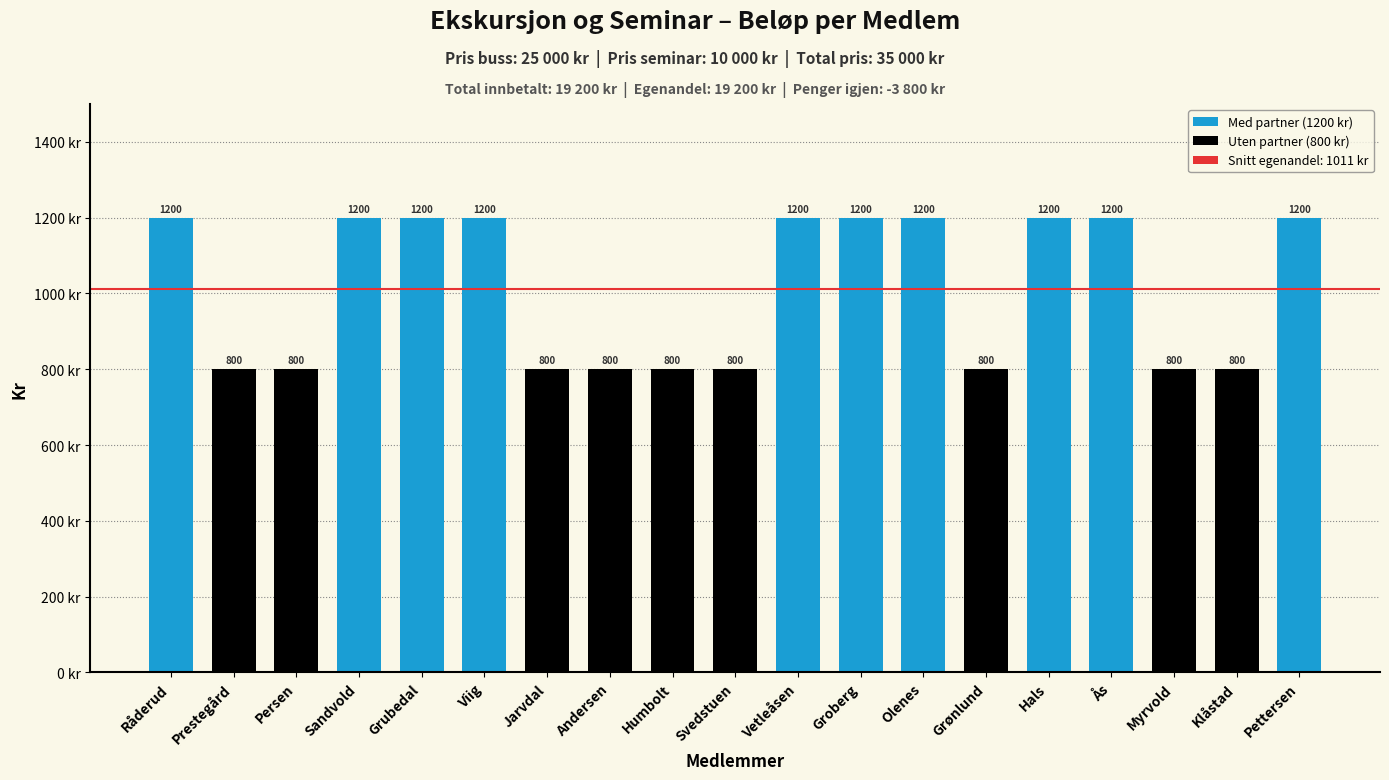

Reading left to right, list all the values displayed in this chart.

Råderud=1200	Prestegård=800	Persen=800	Sandvold=1200	Grubedal=1200	Viig=1200	Jarvdal=800	Andersen=800	Humbolt=800	Svedstuen=800	Vetleåsen=1200	Groberg=1200	Olenes=1200	Grønlund=800	Hals=1200	Ås=1200	Myrvold=800	Klåstad=800	Pettersen=1200